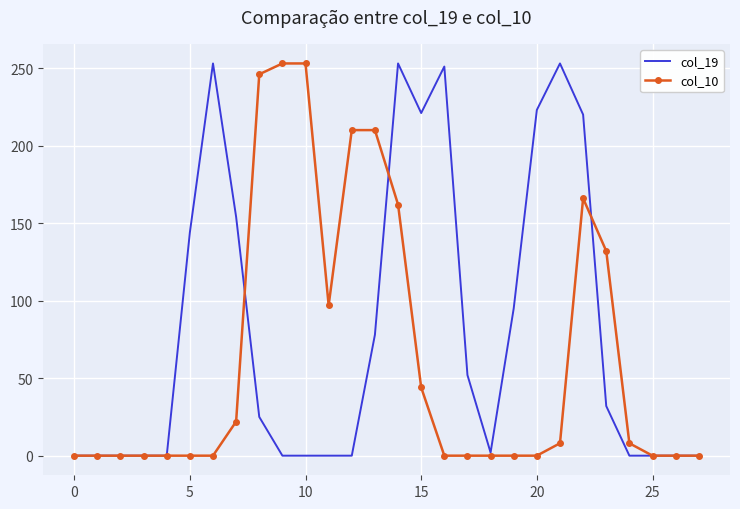

What is the greatest value displayed?

253